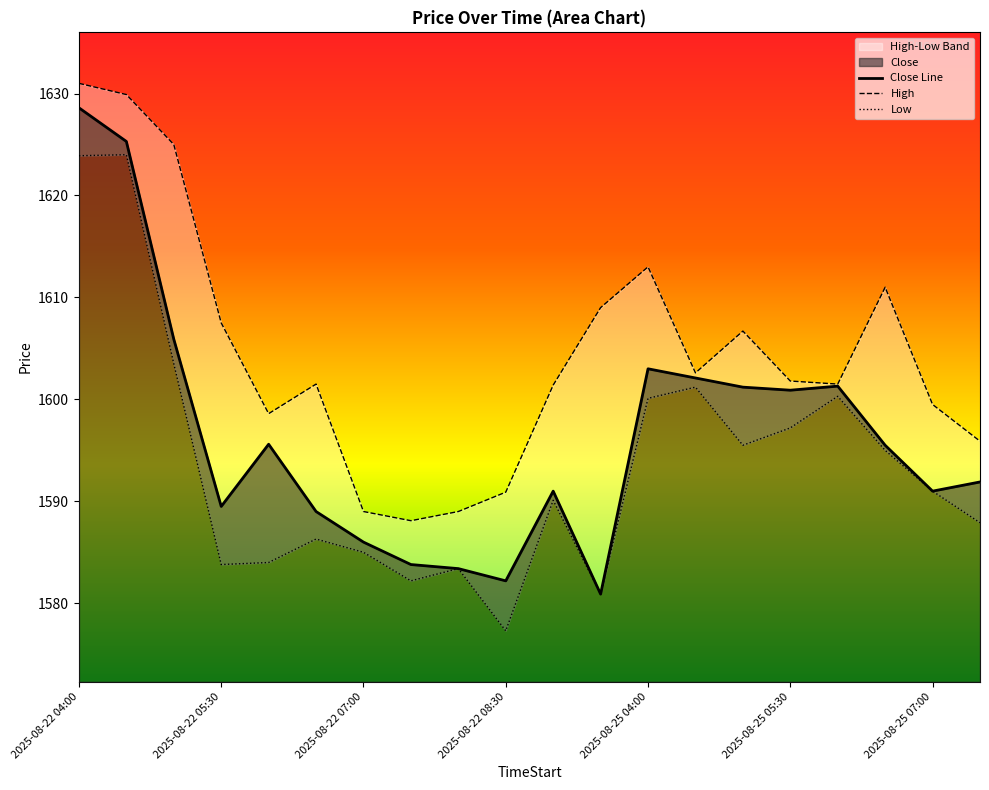

Which category has the highest value in the Close Line series?

2025-08-22 04:00